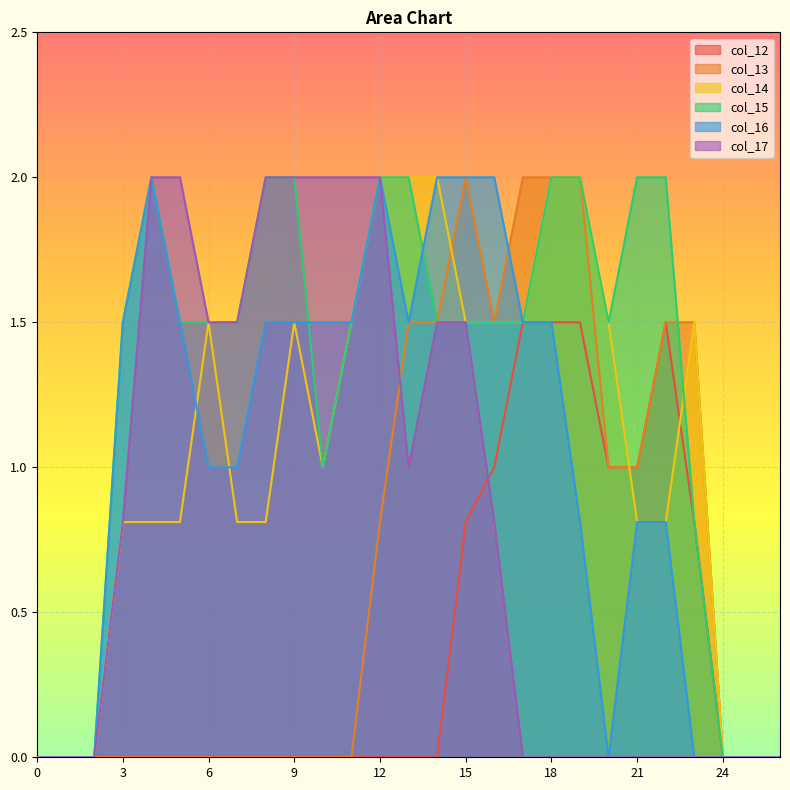

Is the value of col_16 at 4 greater than the value of col_15 at 22?

No